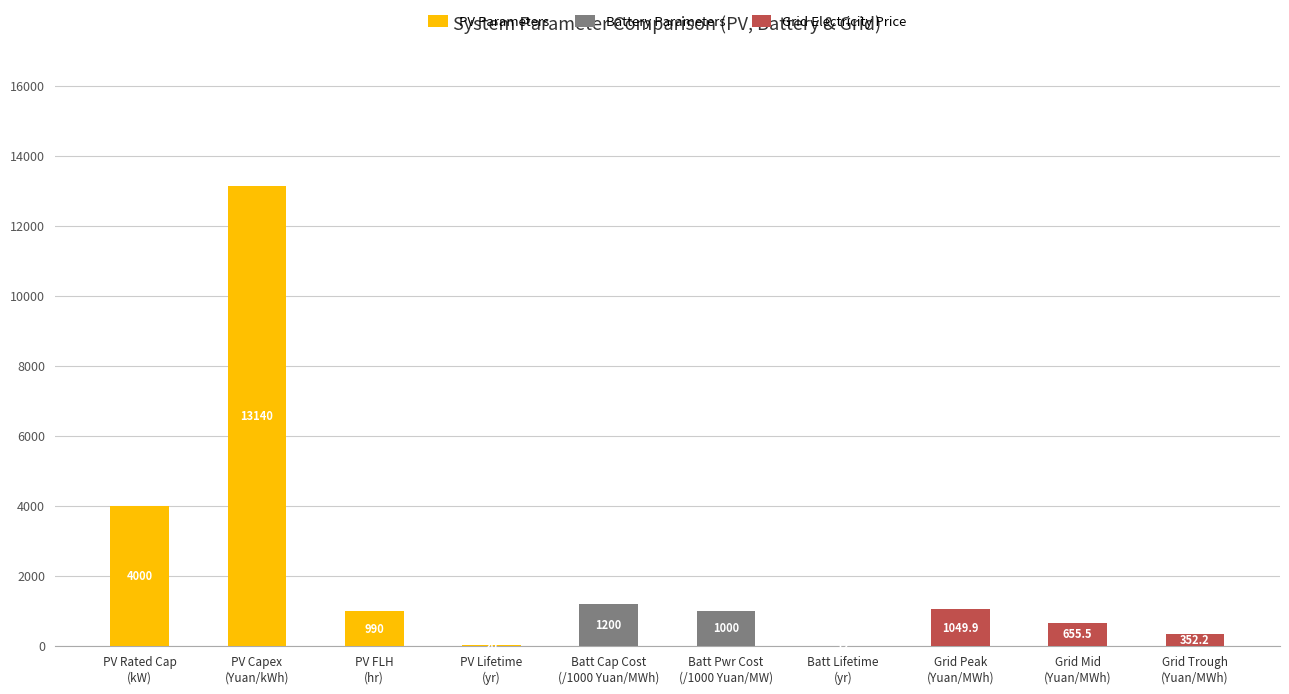

What is the highest value of the PV Parameters series?

13140.0